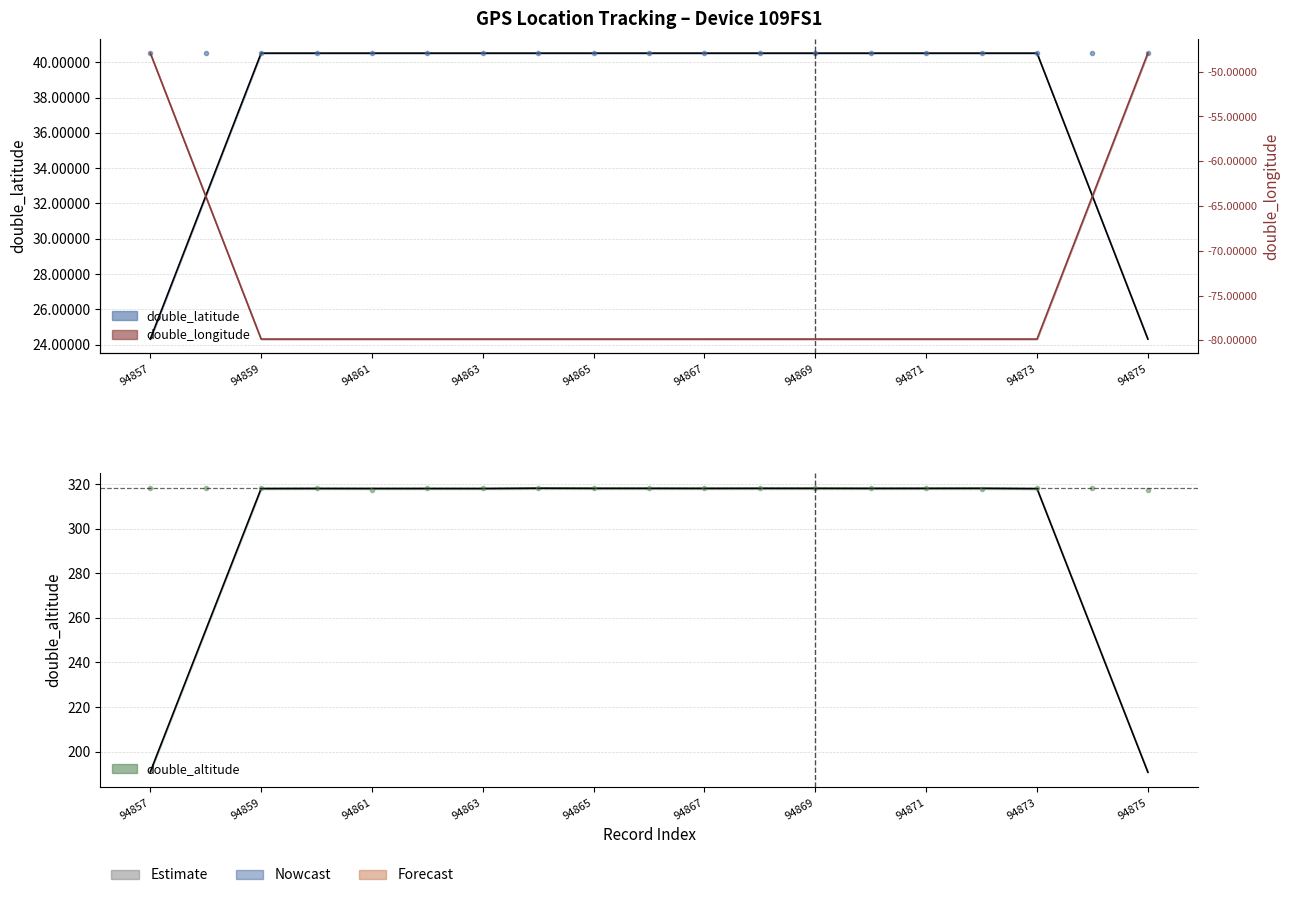

The double_longitude series shows -52.3 at 94859. True or false?

False